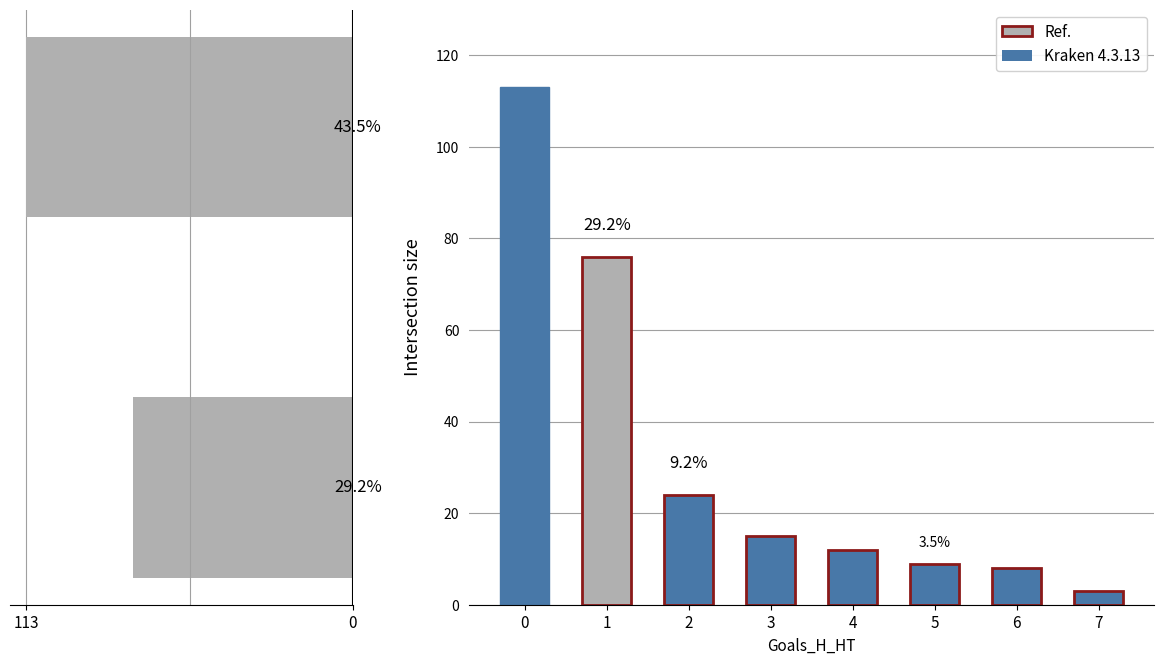

Are the bars grouped side by side (vs. stacked)?

Yes